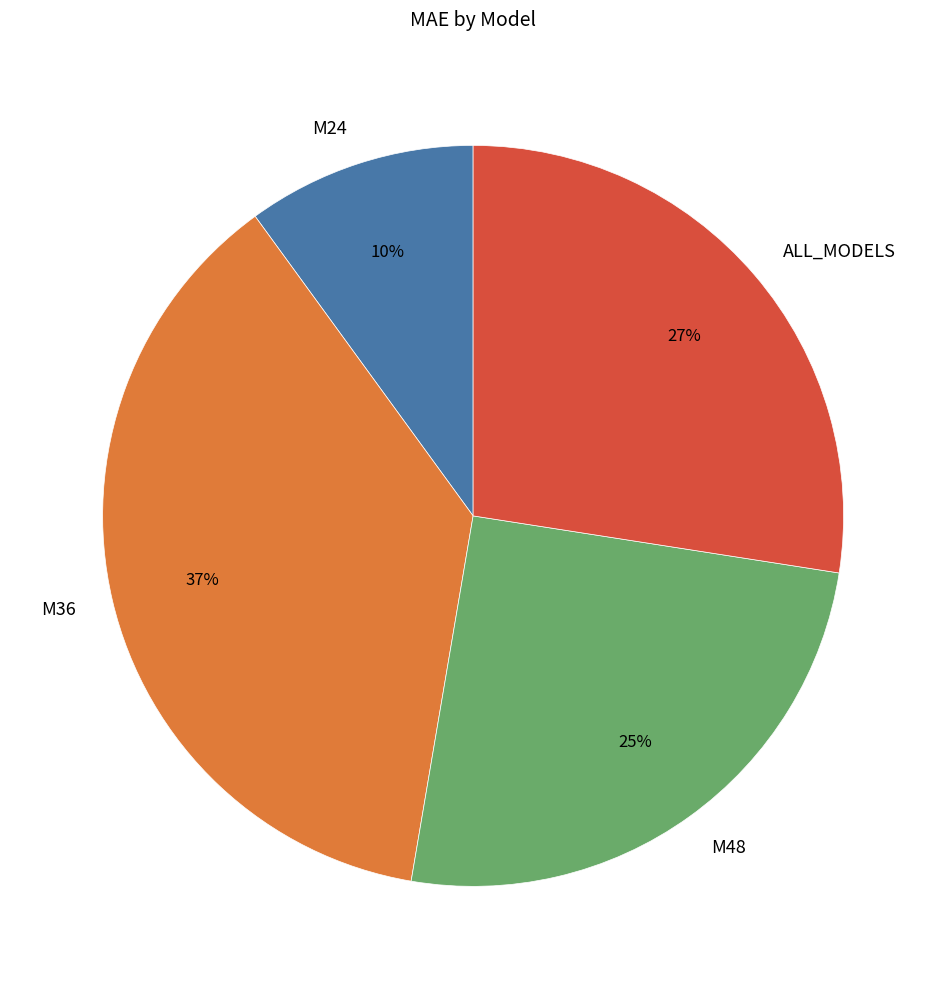

To the nearest percent, what is the difference between the largest and smallest slice percentages?

27%